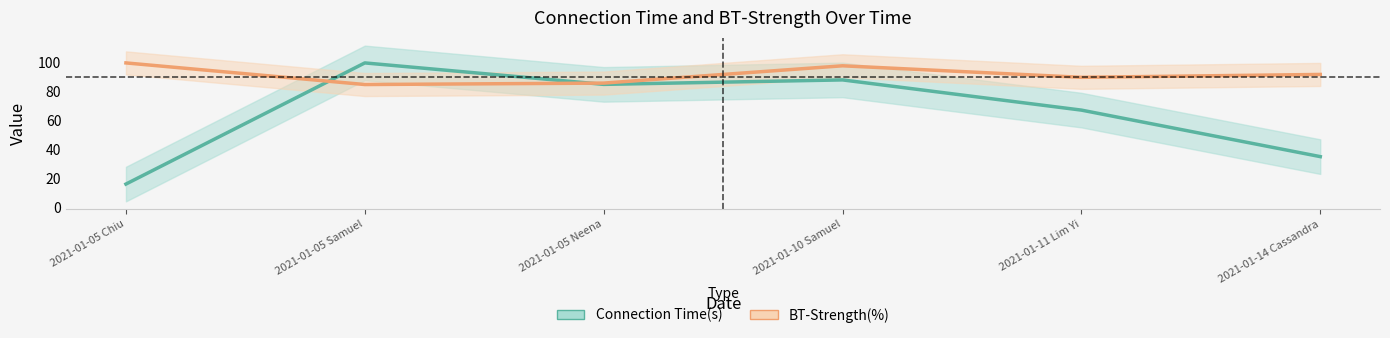

At which category does Connection Time(s) reach its first local peak?

2021-01-05 Samuel